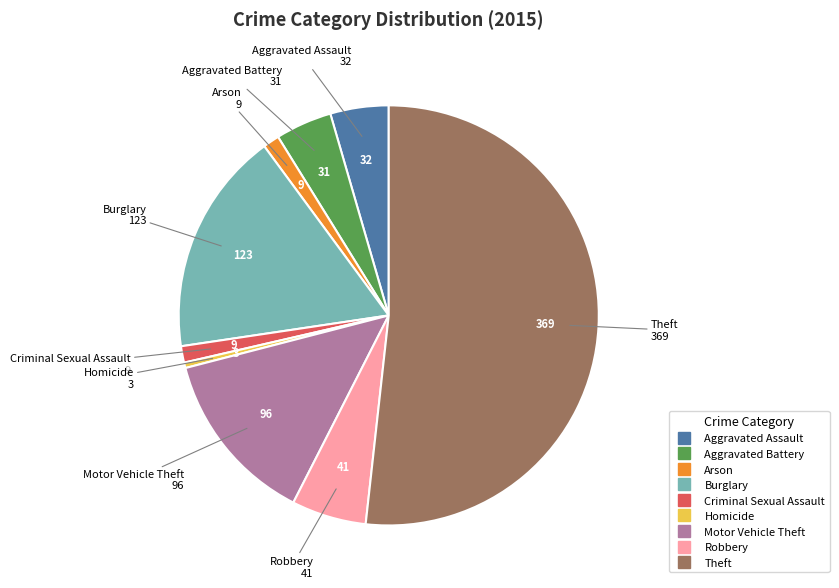

Combined, do Arson and Aggravated Assault account for over 50%?

No